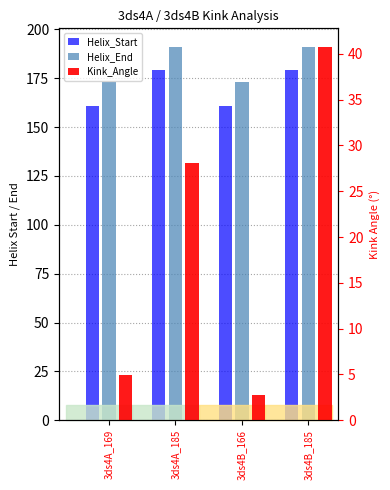

What is the greatest value displayed?

191.0